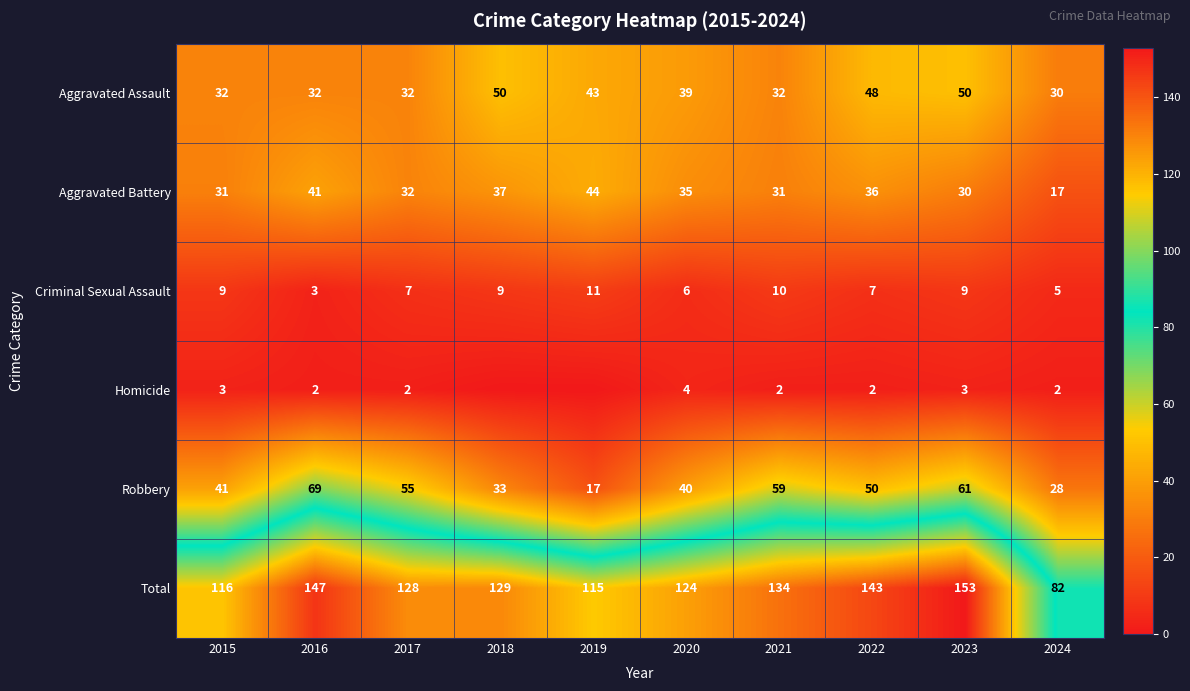

True or false: Homicide has a value of 1 at 2015.

False